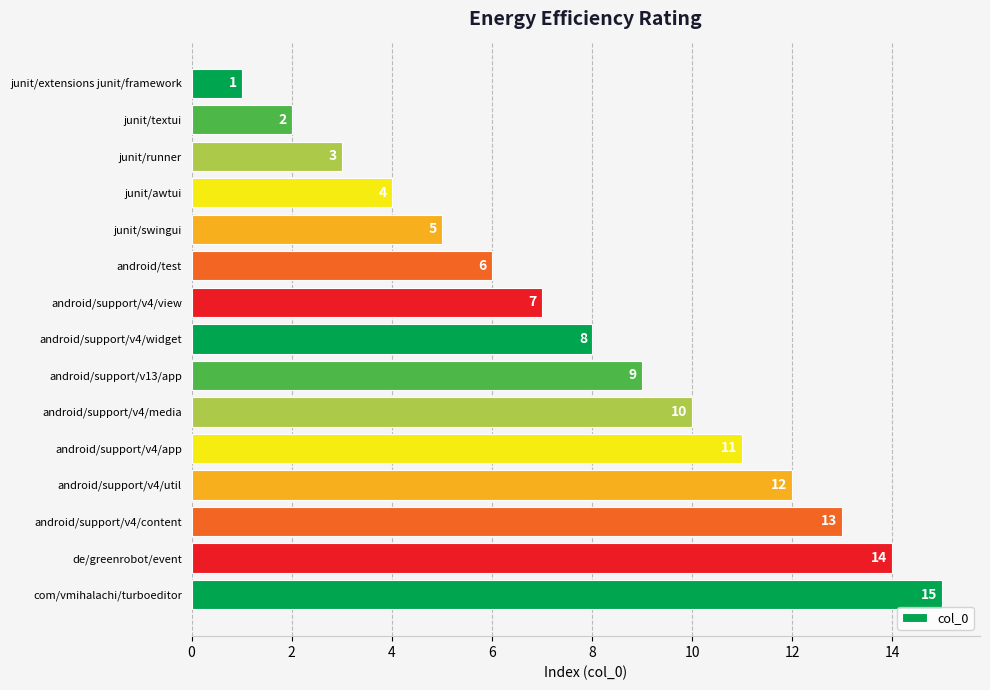

True or false: the data shows 5 at android/support/v4/content.

False